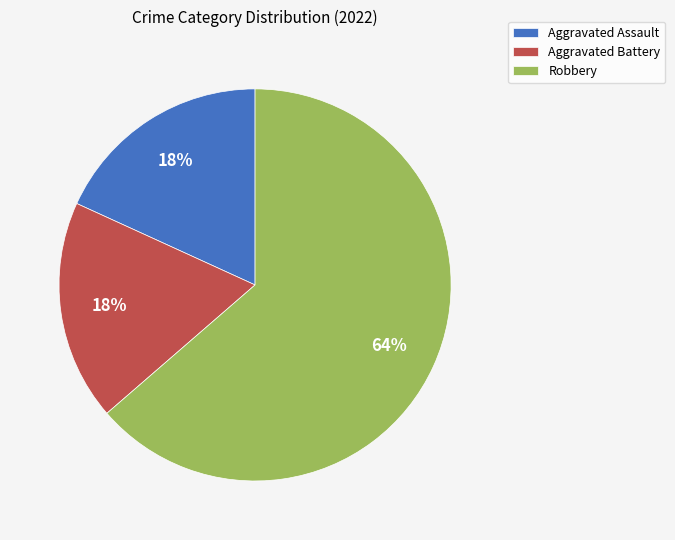

To the nearest percent, what portion does Aggravated Assault represent?

18%